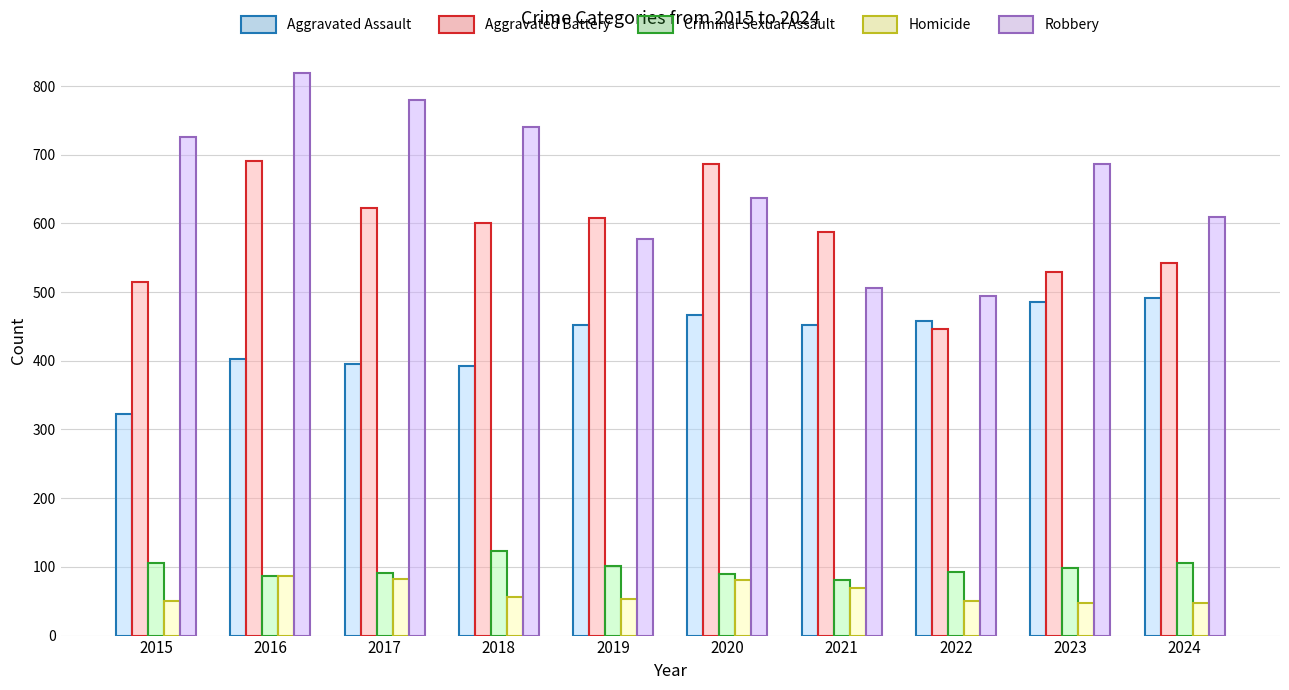

Which series has the widest spread of values?

Robbery